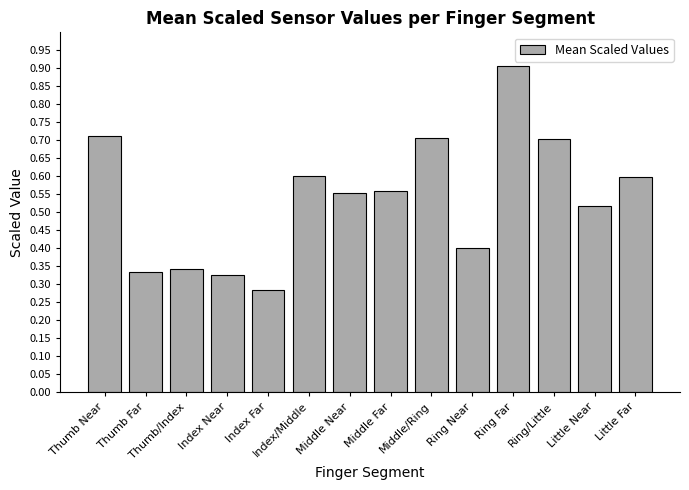

How many values are between 0 and 1?

14